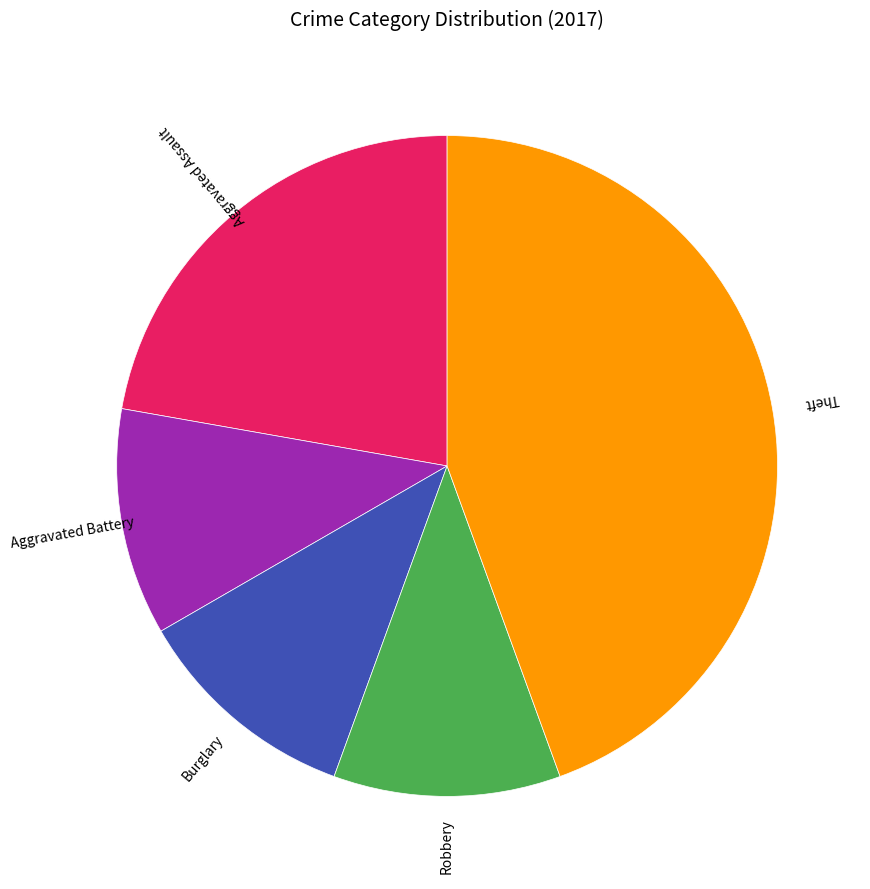

Count the number of slices in the pie.

5